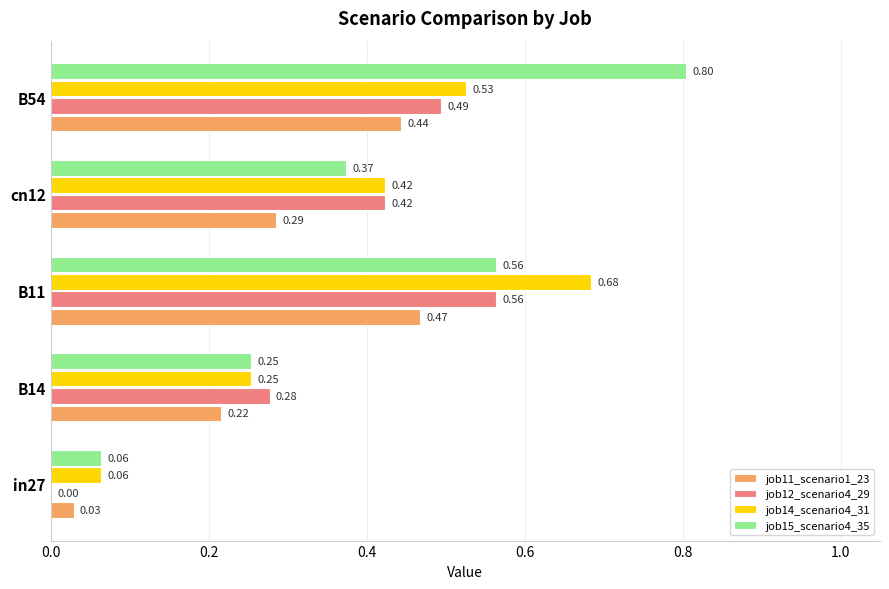

What is the sum of all job12_scenario4_29 values?

1.8